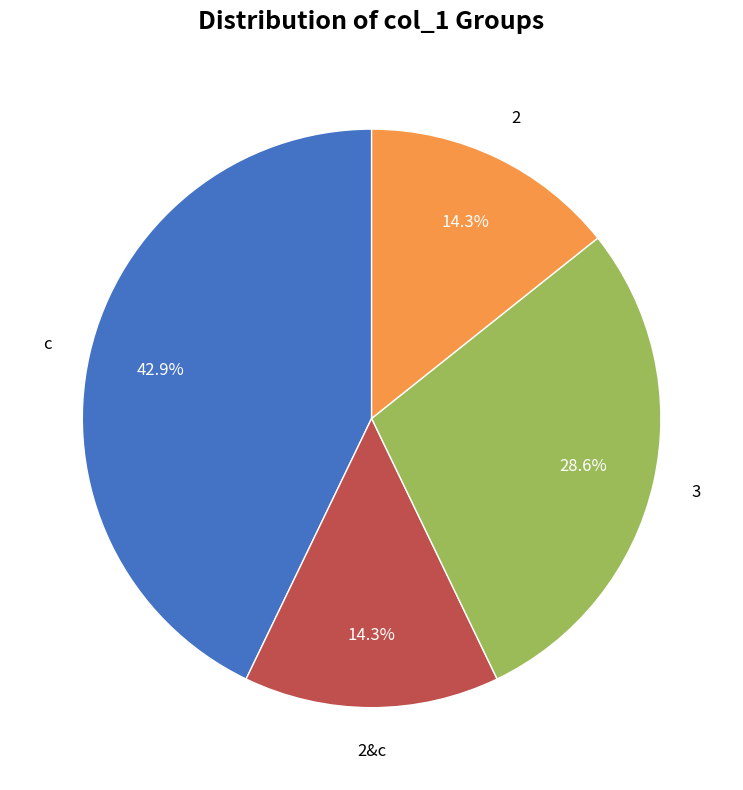

Does any single category account for the majority?

No